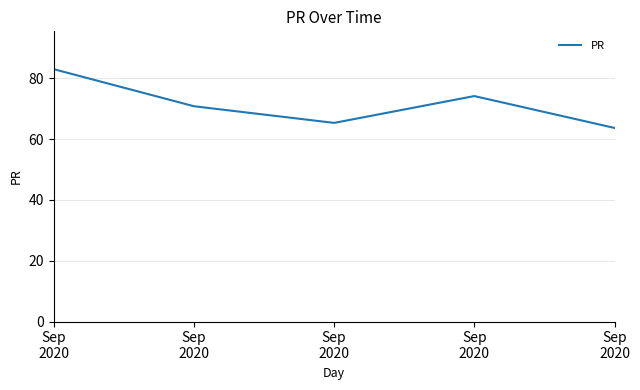

What is the greatest value displayed?

83.0